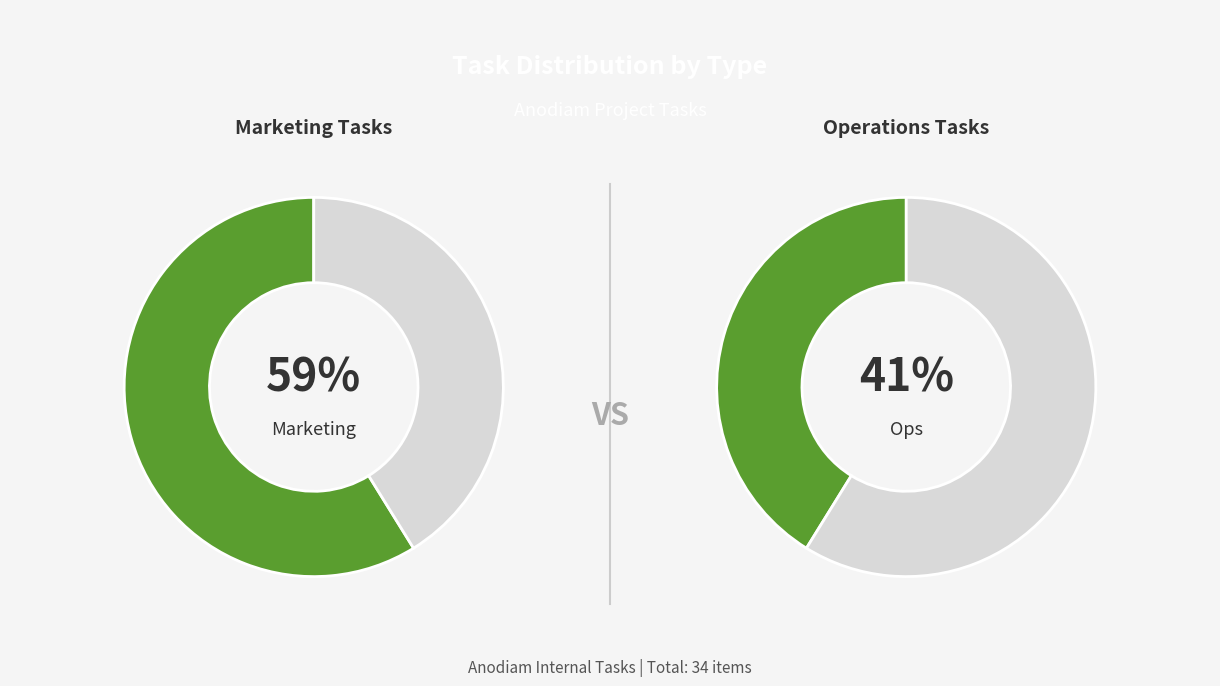

What is the largest slice in the pie chart?

Marketing